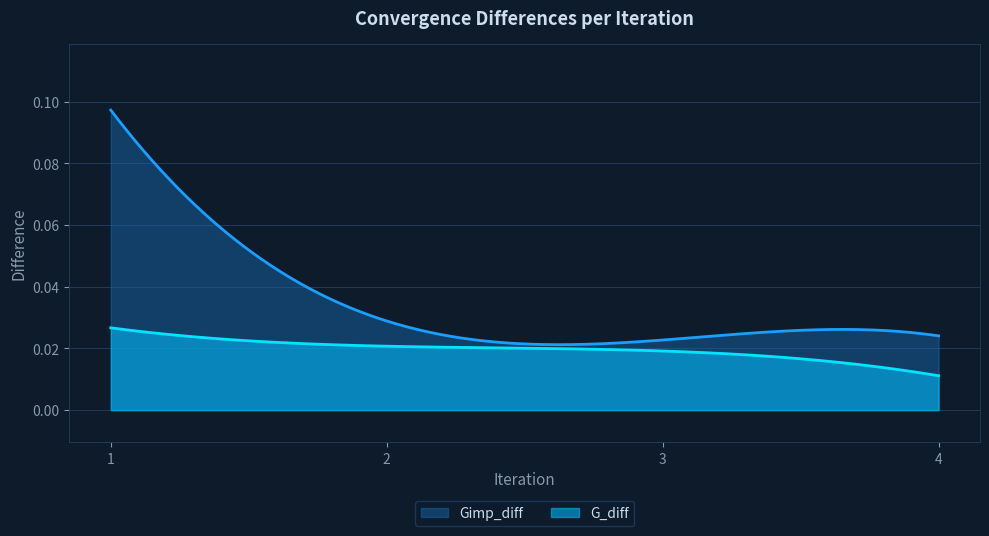

What is the sum of the Gimp_diff values at 2 and 3?

0.1